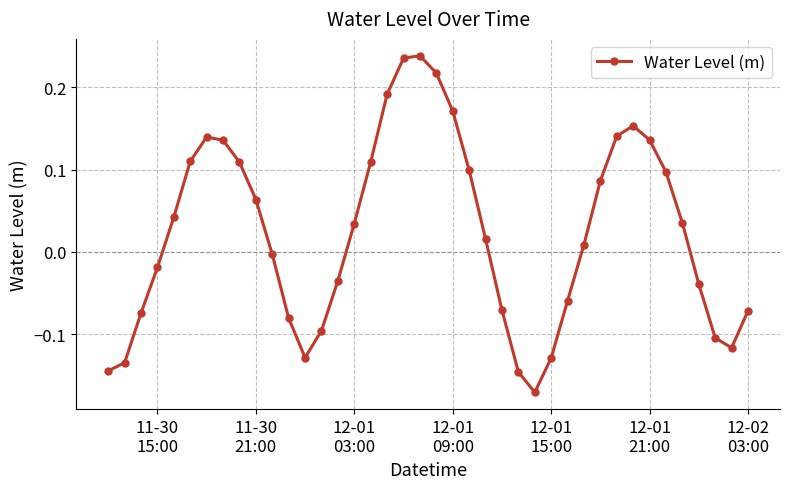

What is the difference between the maximum and minimum values?

0.4